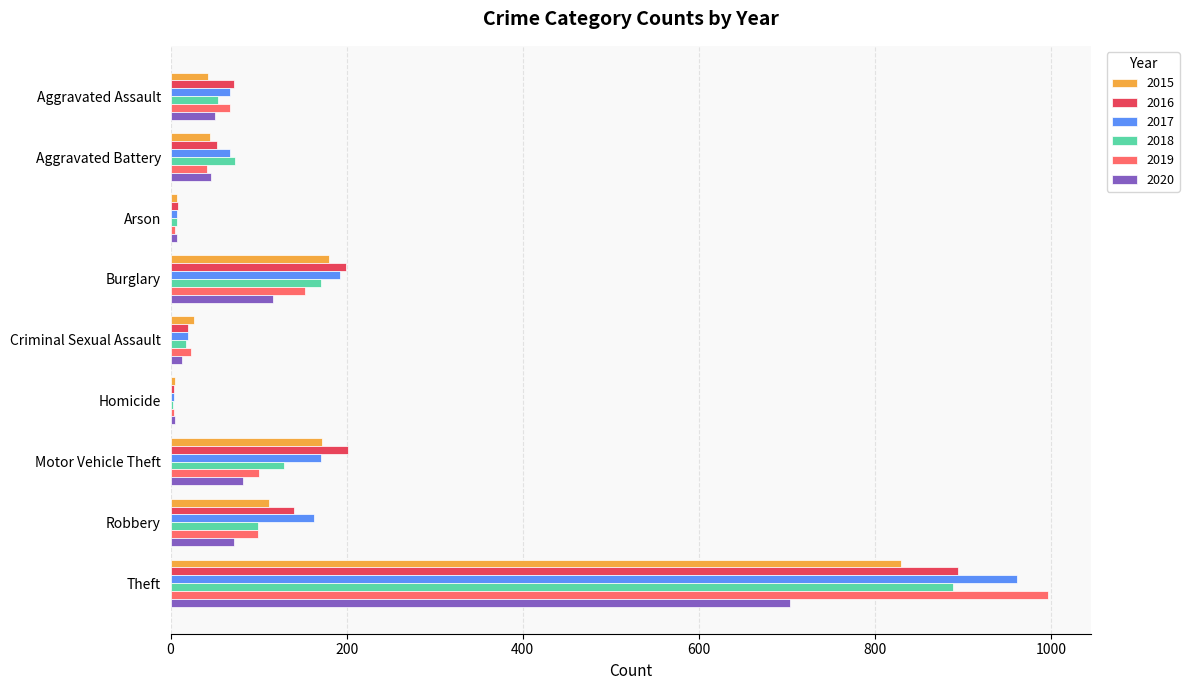

What is the total value across all series at Burglary?

1011